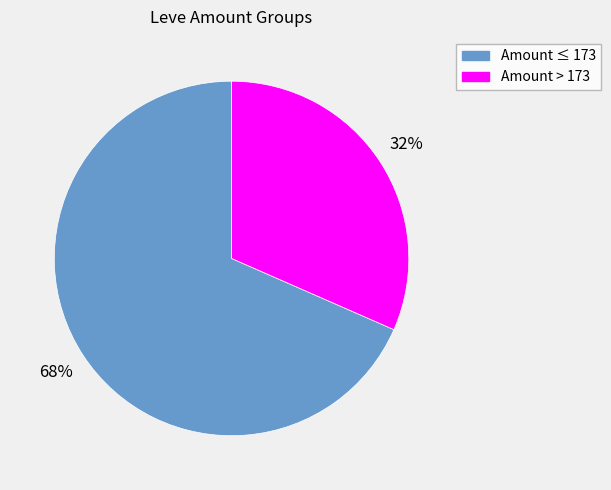

Does any single category account for the majority?

Yes